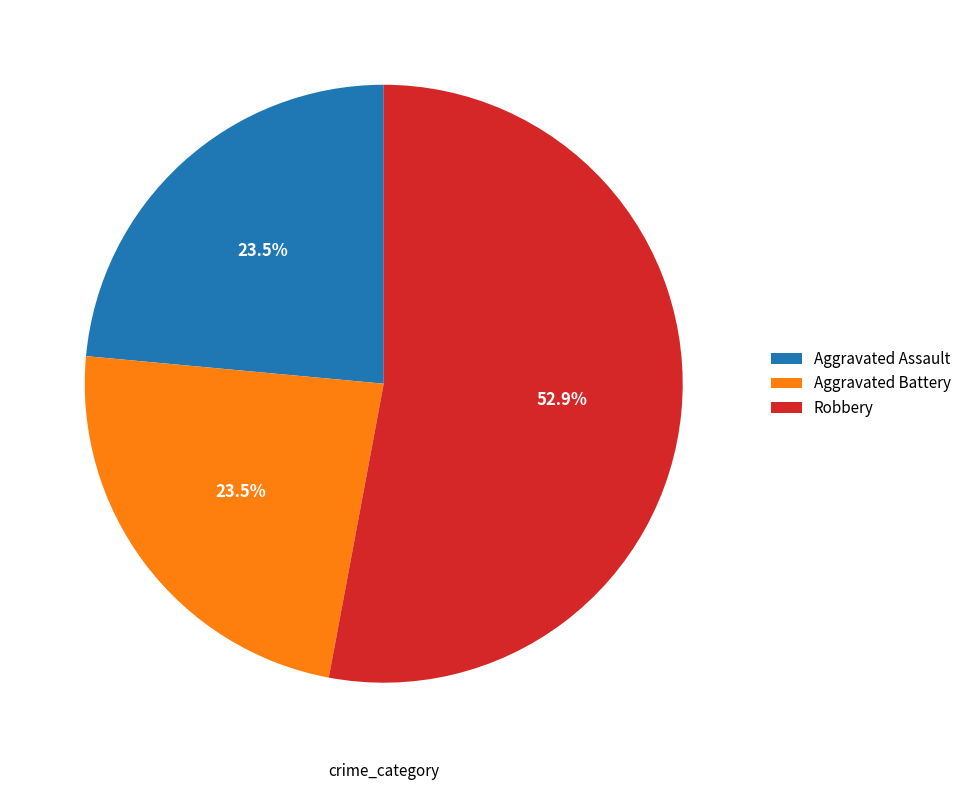

Approximately how many times larger is the value at Aggravated Battery compared to Robbery?

0.4